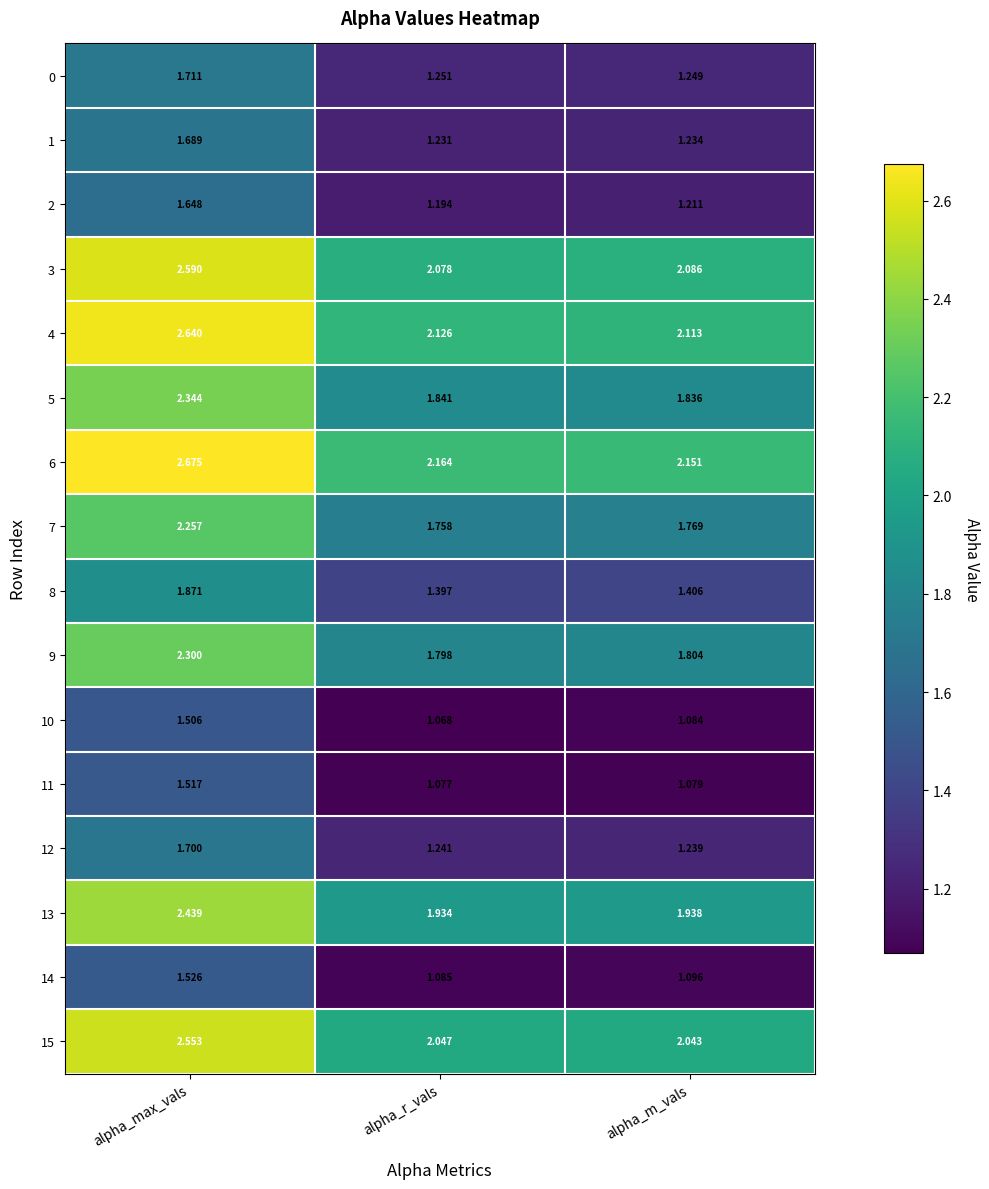

Where is 13 nearest to the value 2?

alpha_m_vals